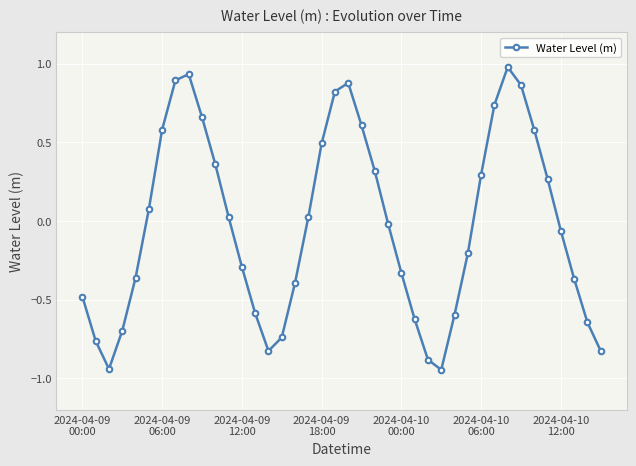

How many interior local peaks (higher than both neighbors) does the data have?

3